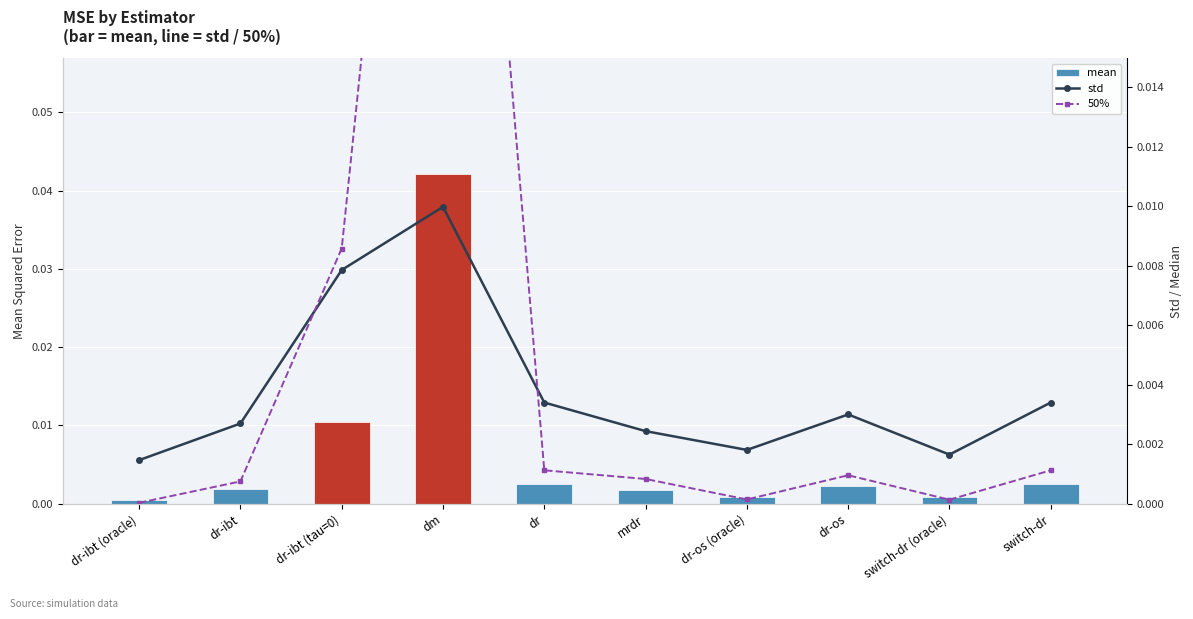

How many series are shown in this chart?

3